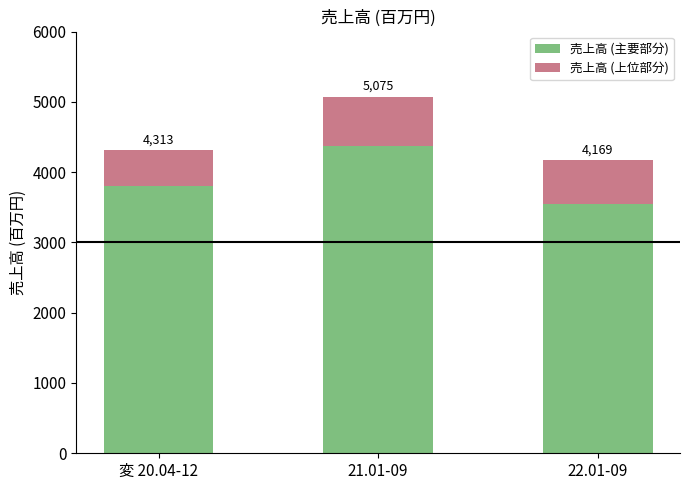

What are all the series names shown in the legend?

売上高 (主要部分), 売上高 (上位部分)